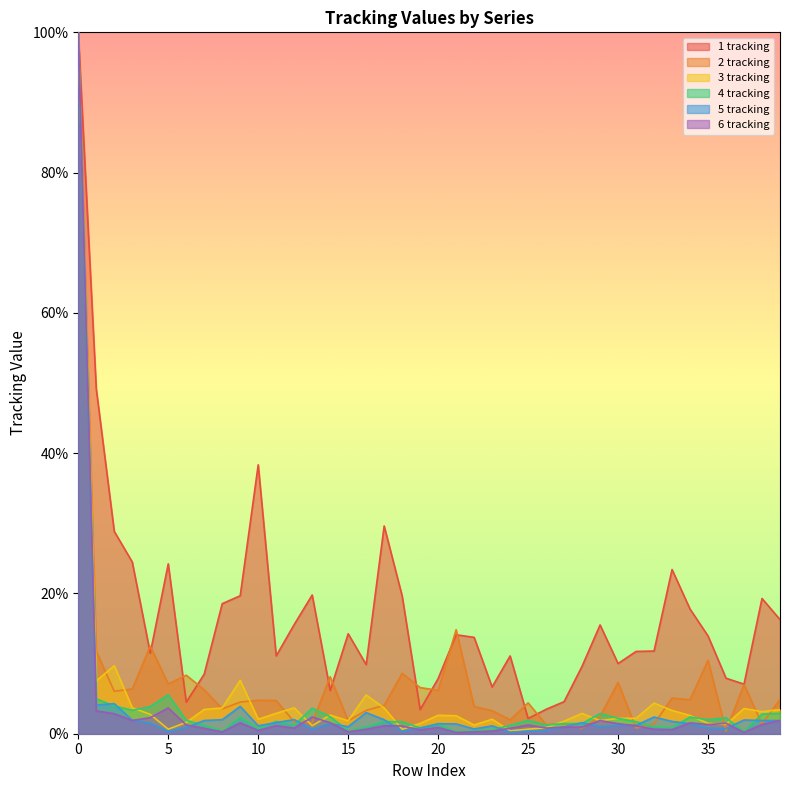

Where is the first local minimum for 4 tracking?

3